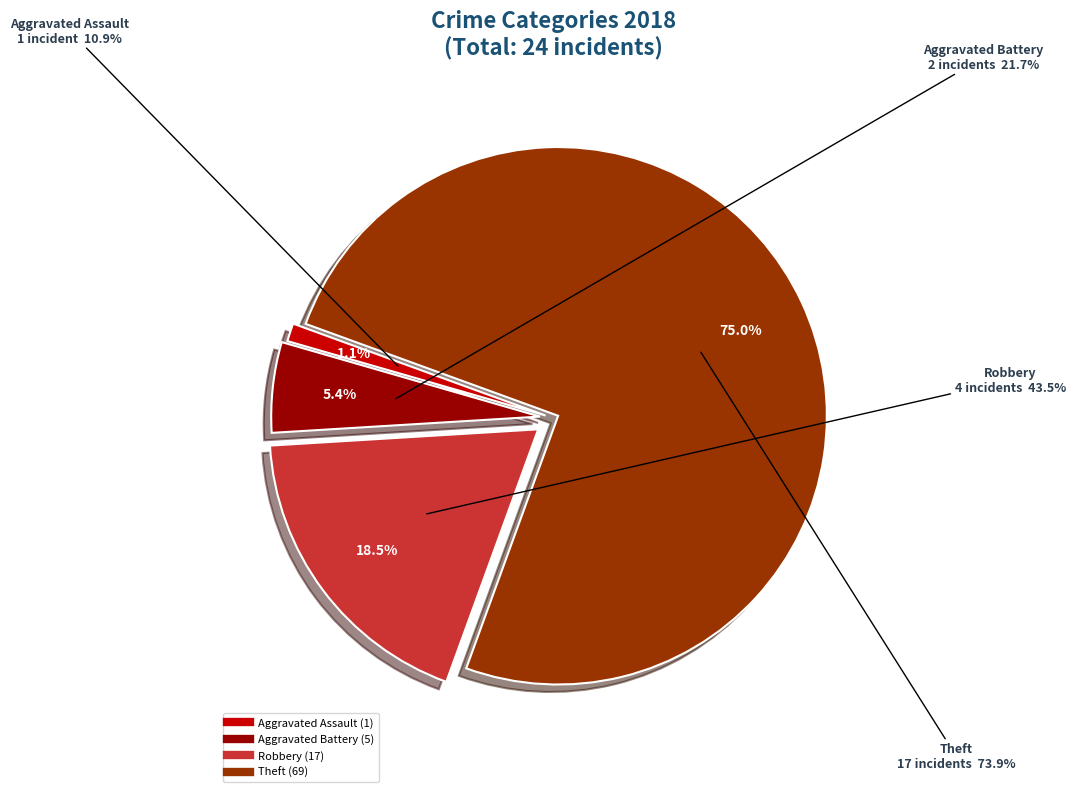

Which category accounts for the majority?

Theft